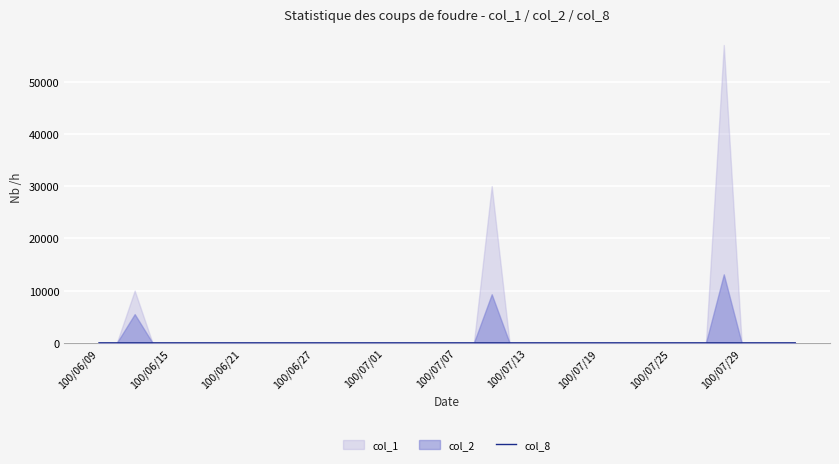

Count the values in the range 0 to 1.

38